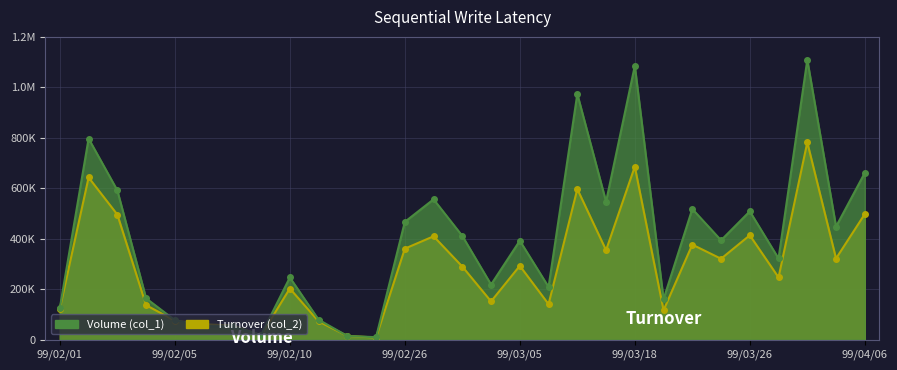

What is the label of the 26th point from the left?

99/03/29